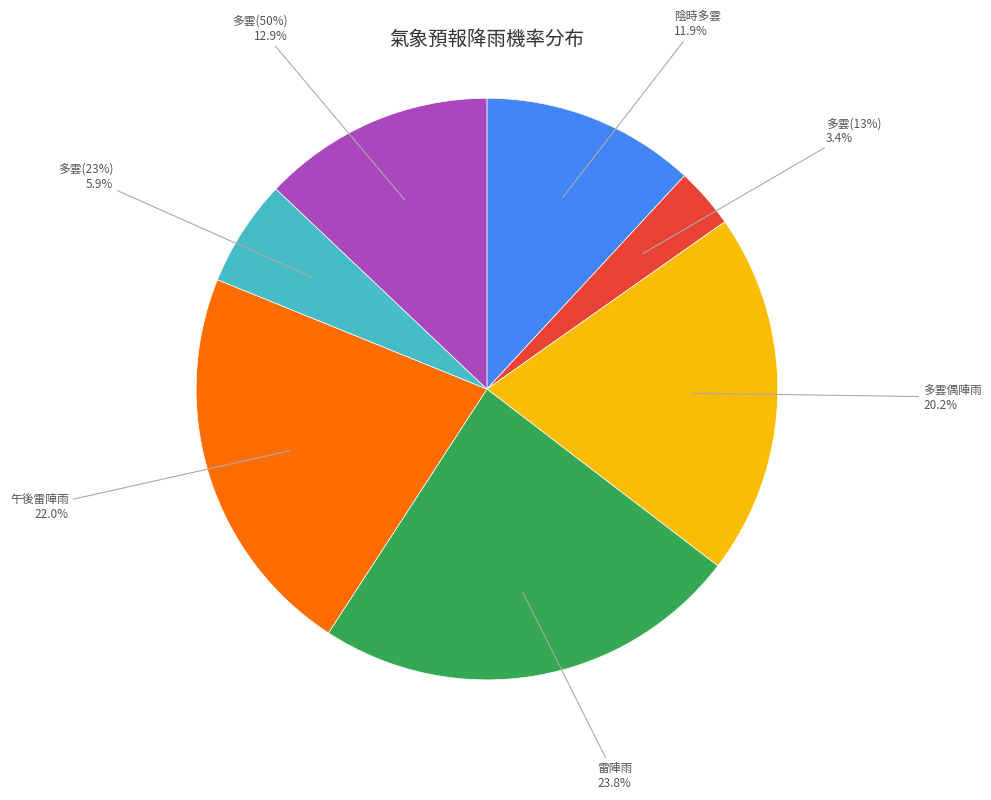

Rank the categories by value from lowest to highest.

多雲, 多雲, 陰時多雲, 多雲, 多雲偶陣雨, 午後雷陣雨, 雷陣雨